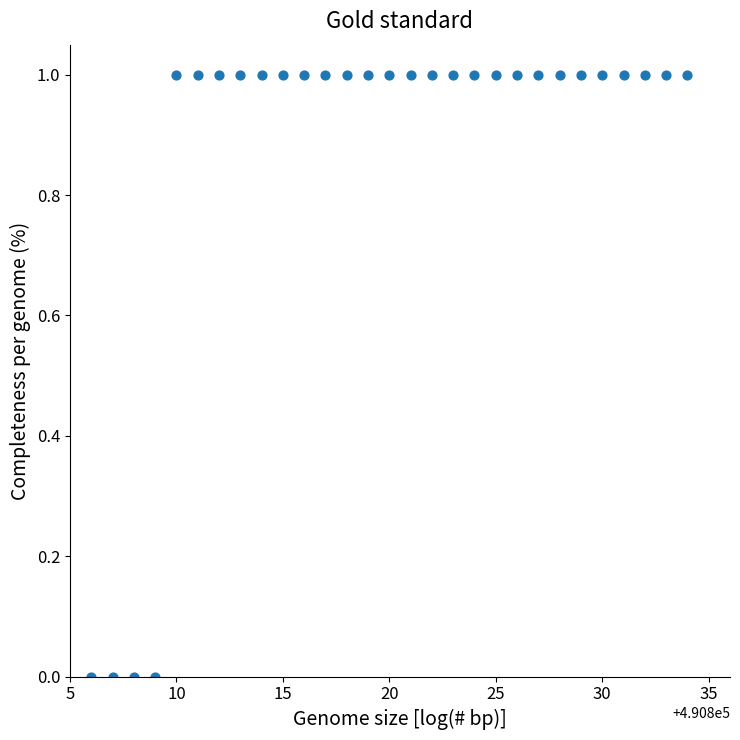

What is the range of X values (max minus min)?

28